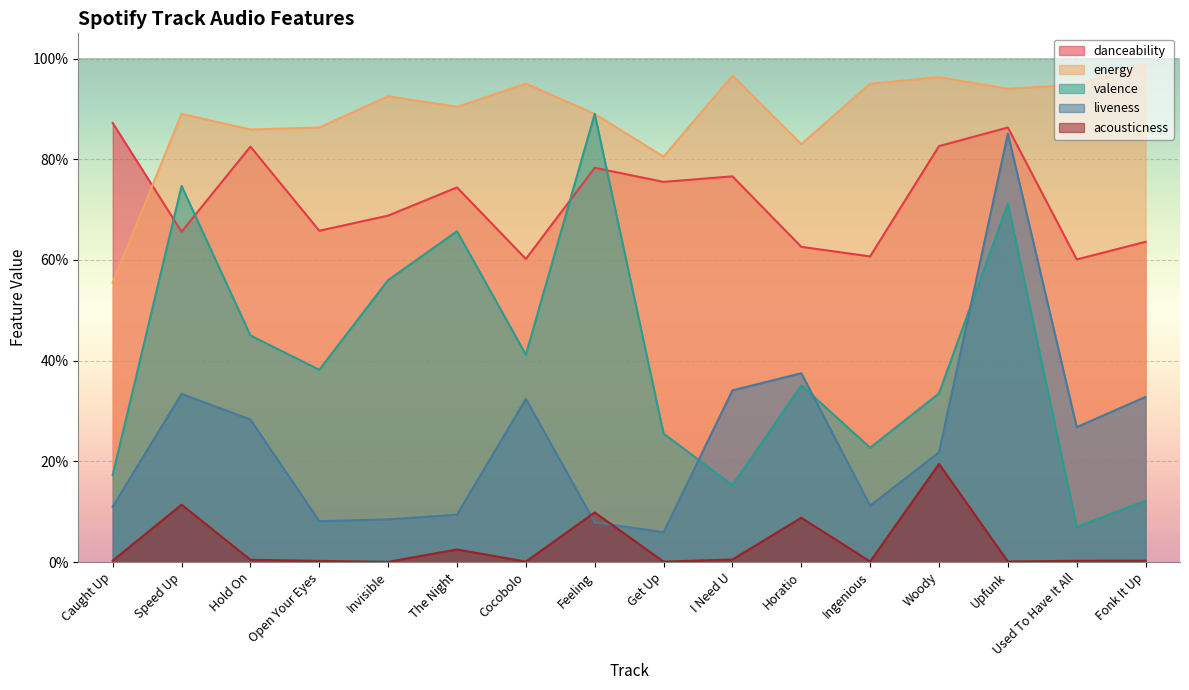

Which series changed the most between Get Up and Used To Have It All?

liveness